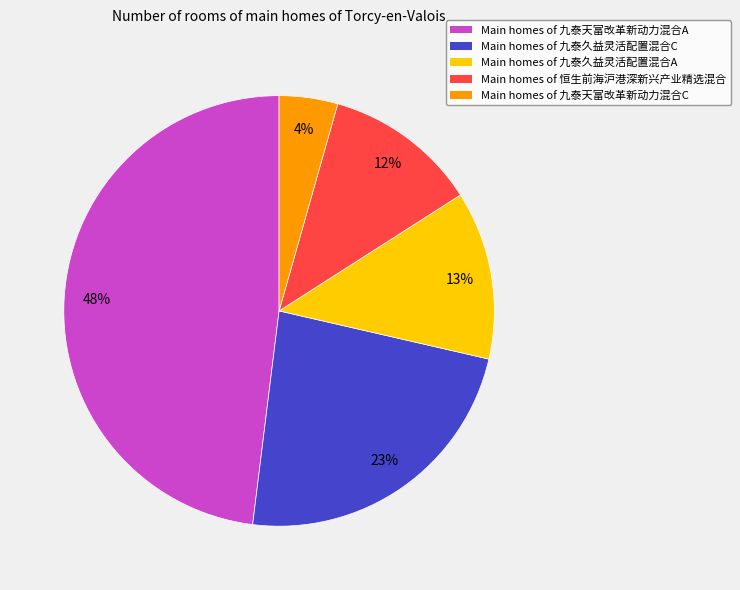

Is it true that Main homes of 九泰天富改革新动力混合C is 4% of the pie?

True